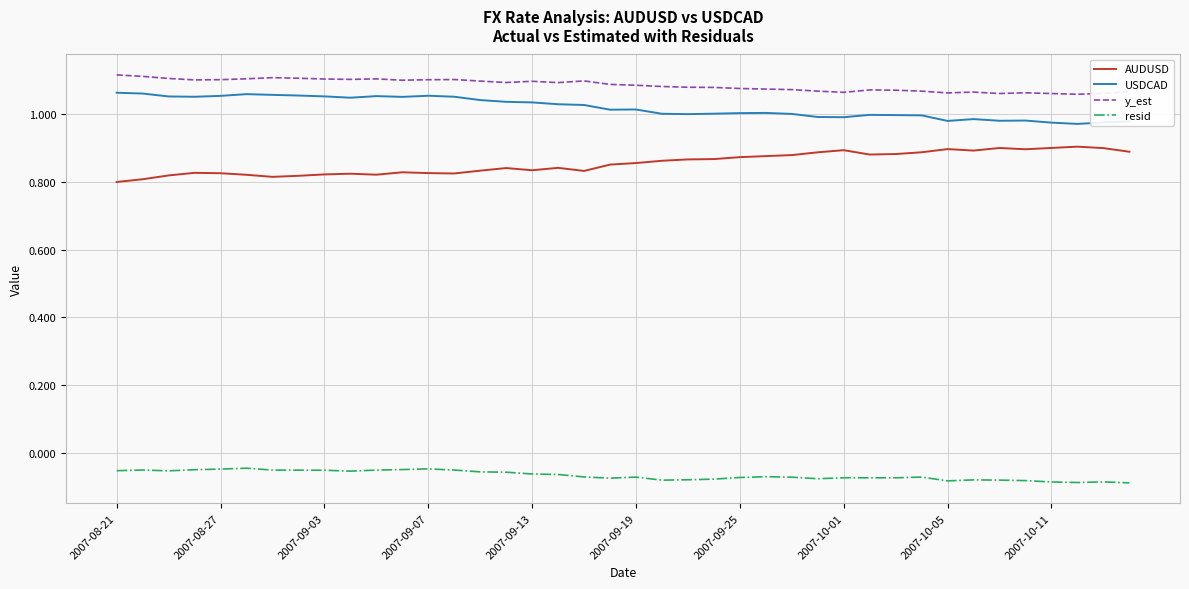

True or false: y_est and resid intersect in this chart.

False